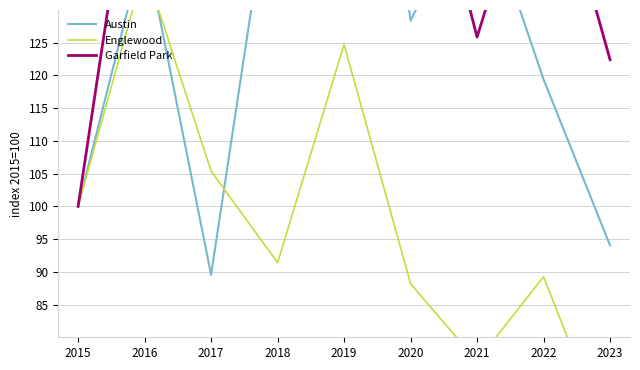

Between which two adjacent categories do Austin and Englewood first intersect?

2016 and 2017